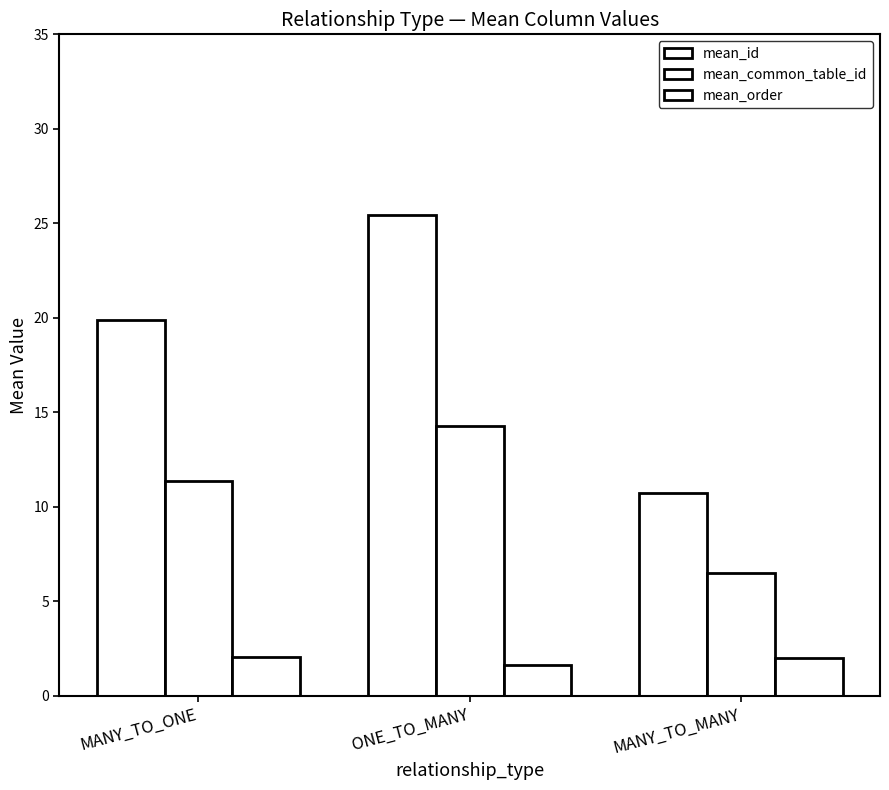

At MANY_TO_MANY, list the series in order from largest to smallest.

mean_id, mean_common_table_id, mean_order